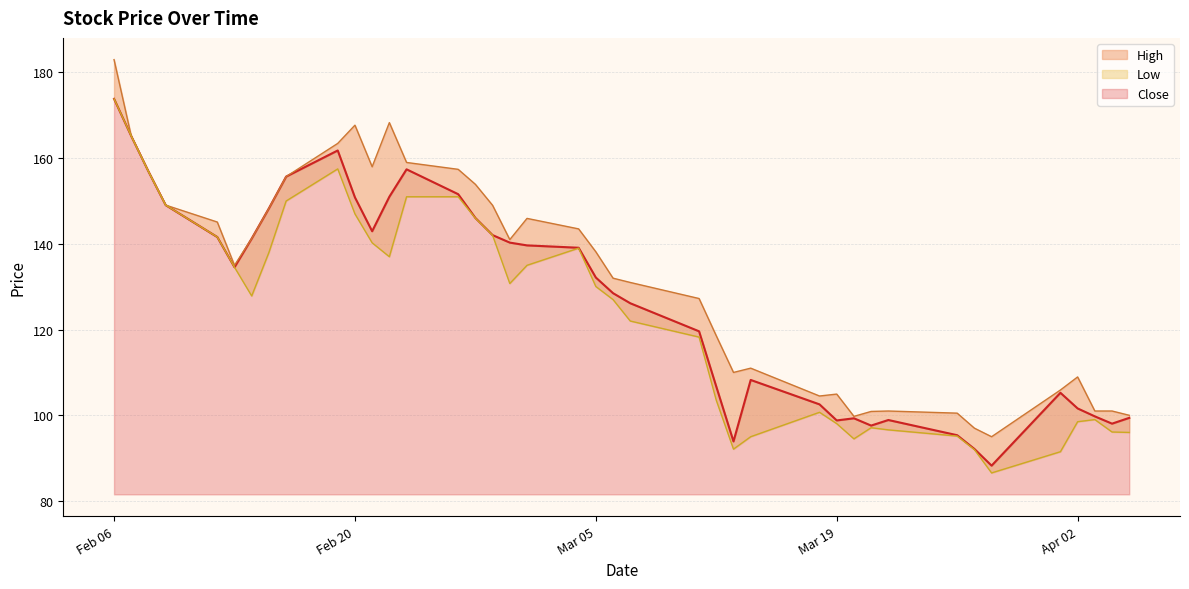

Is it true that Close equals 119.6 at 2024-03-11?

True